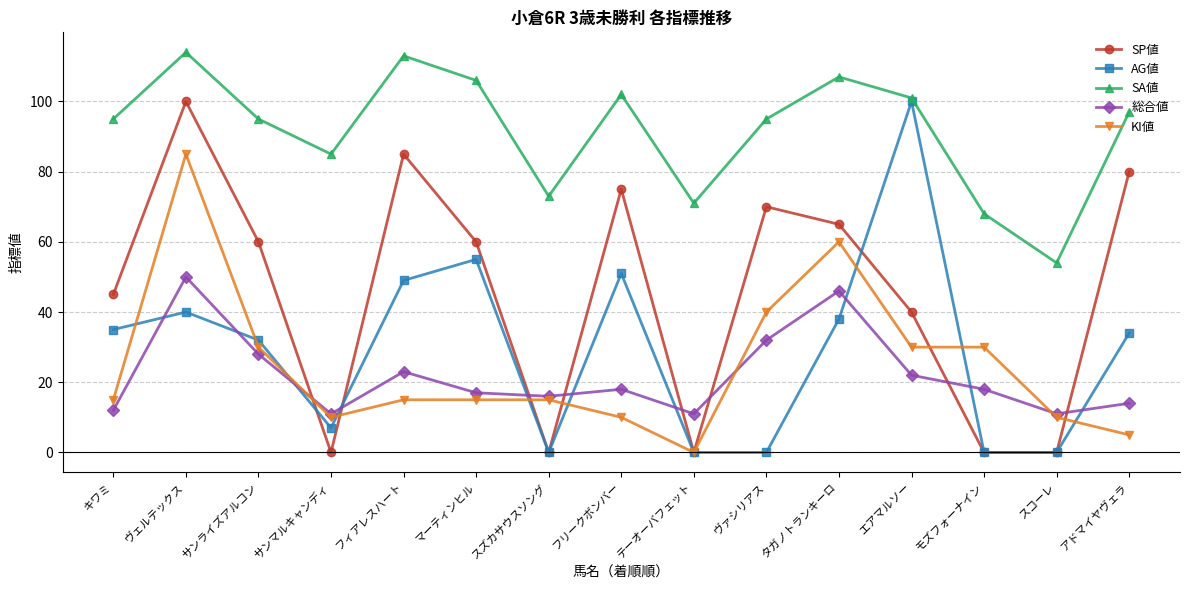

Reading left to right, transcribe all the data shown in this chart.

SP値: キワミ=45	ヴェルテックス=100	サンライズアルコン=60	サンマルキャンディ=0	フィアレスハート=85	マーティンヒル=60	スズカサウスソング=0	フリークボンバー=75	テーオーバフェット=0	ヴァシリアス=70	タガノトランキーロ=65	エアマルソー=40	モズフォーナイン=0	スコーレ=0	アドマイヤヴェラ=80
AG値: キワミ=35	ヴェルテックス=40	サンライズアルコン=32	サンマルキャンディ=7	フィアレスハート=49	マーティンヒル=55	スズカサウスソング=0	フリークボンバー=51	テーオーバフェット=0	ヴァシリアス=0	タガノトランキーロ=38	エアマルソー=100	モズフォーナイン=0	スコーレ=0	アドマイヤヴェラ=34
SA値: キワミ=95	ヴェルテックス=114	サンライズアルコン=95	サンマルキャンディ=85	フィアレスハート=113	マーティンヒル=106	スズカサウスソング=73	フリークボンバー=102	テーオーバフェット=71	ヴァシリアス=95	タガノトランキーロ=107	エアマルソー=101	モズフォーナイン=68	スコーレ=54	アドマイヤヴェラ=97
総合値: キワミ=12	ヴェルテックス=50	サンライズアルコン=28	サンマルキャンディ=11	フィアレスハート=23	マーティンヒル=17	スズカサウスソング=16	フリークボンバー=18	テーオーバフェット=11	ヴァシリアス=32	タガノトランキーロ=46	エアマルソー=22	モズフォーナイン=18	スコーレ=11	アドマイヤヴェラ=14
KI値: キワミ=15	ヴェルテックス=85	サンライズアルコン=30	サンマルキャンディ=10	フィアレスハート=15	マーティンヒル=15	スズカサウスソング=15	フリークボンバー=10	テーオーバフェット=0	ヴァシリアス=40	タガノトランキーロ=60	エアマルソー=30	モズフォーナイン=30	スコーレ=10	アドマイヤヴェラ=5